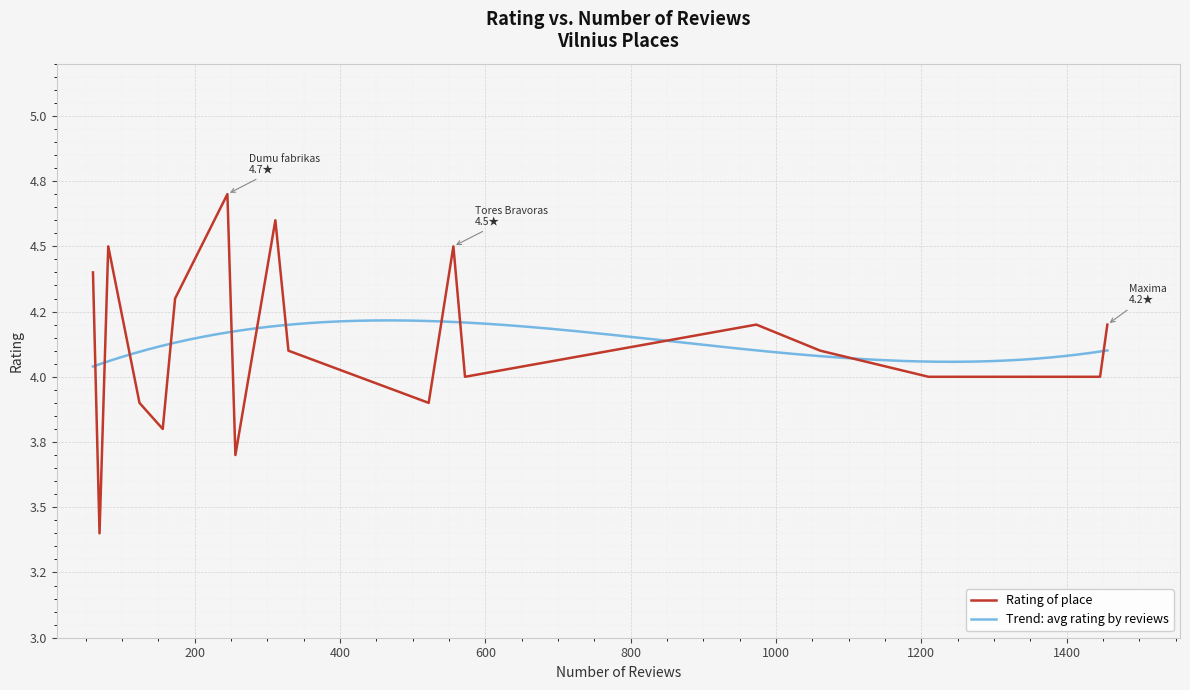

What is the change in value from Dumu fabrikas(245) to Outdoor cafe(69)?

-1.3